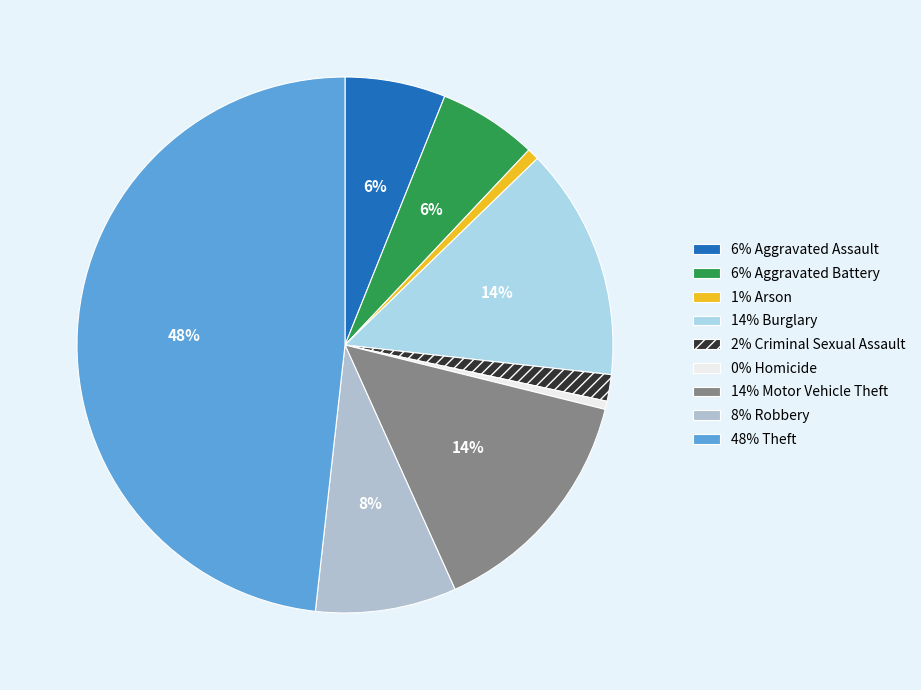

To the nearest percent, what is the difference between the largest and smallest slice percentages?

48%